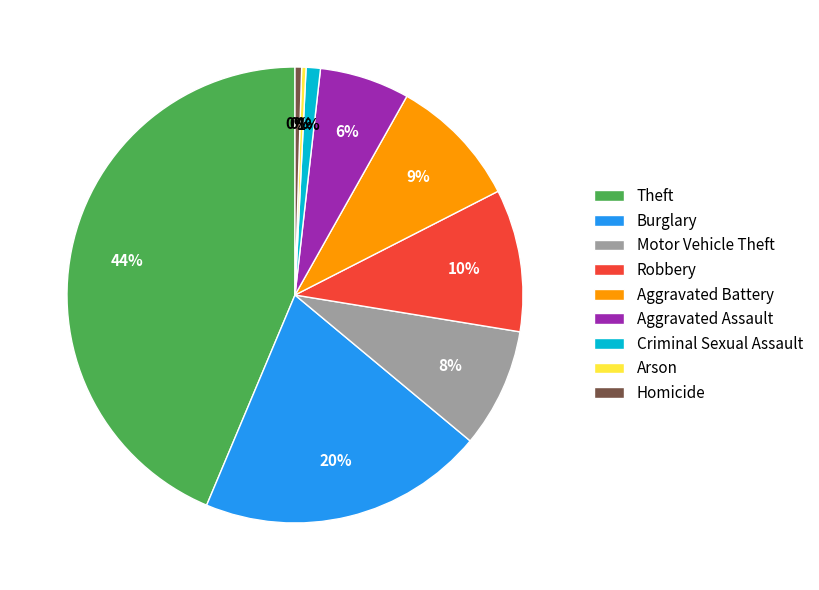

Is it true that Arson is 0% of the pie?

True